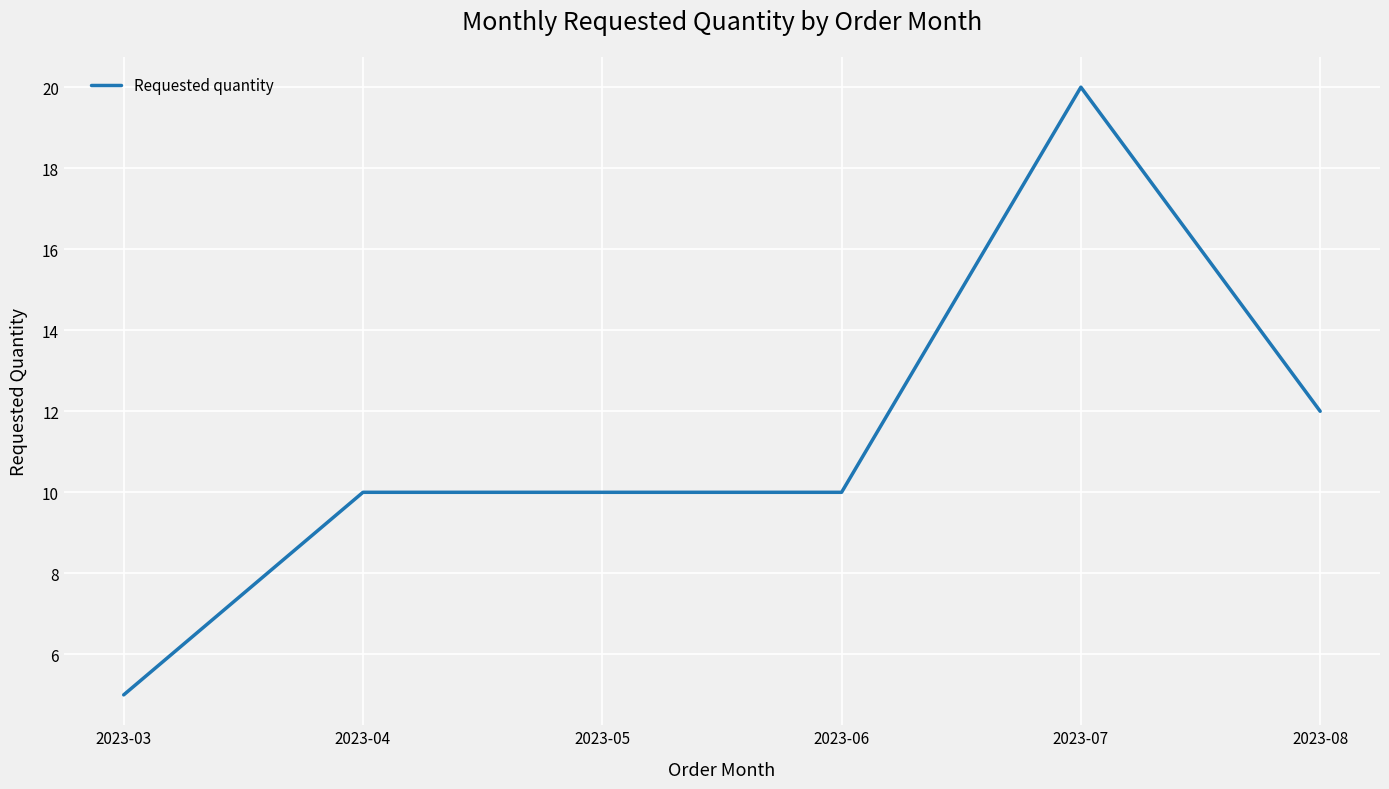

What is the difference between the maximum and minimum values?

15